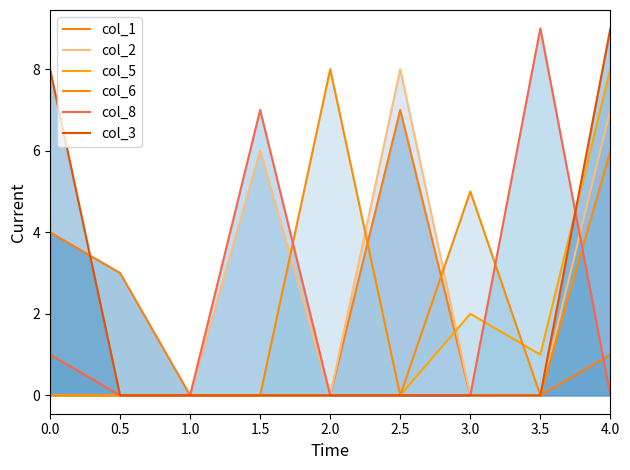

What is the sum of the col_5 values at 0.5 and 4.0?

8